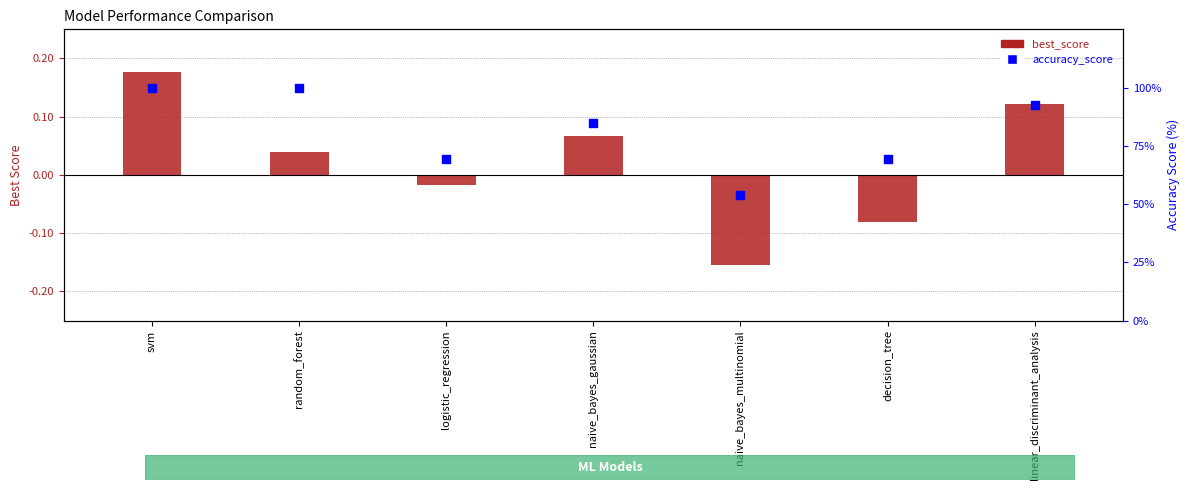

At which category is the sum across all series the highest?

svm